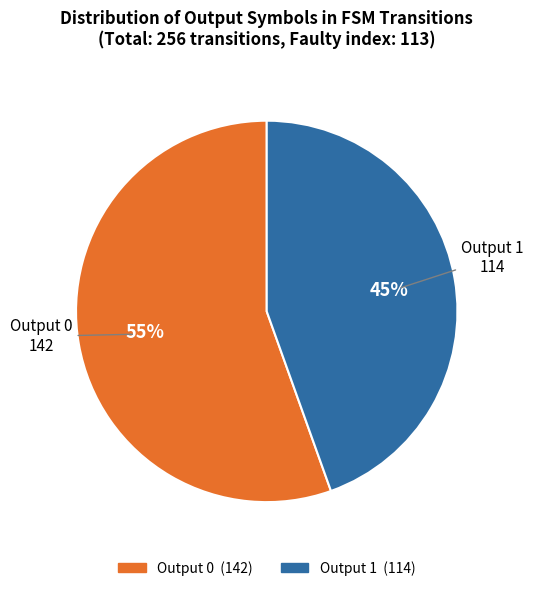

To the nearest percent, what percentage of the pie is Output 1?

45%